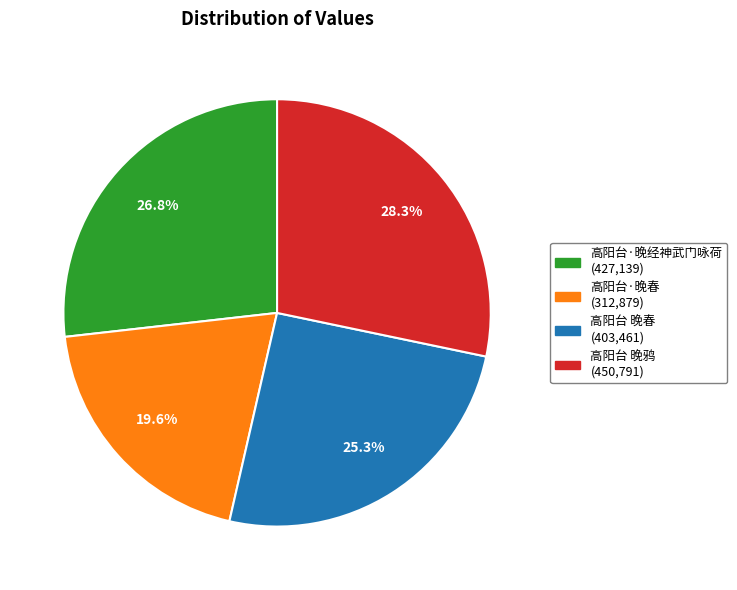

To the nearest percent, what portion does 高阳台 晚春 represent?

25%